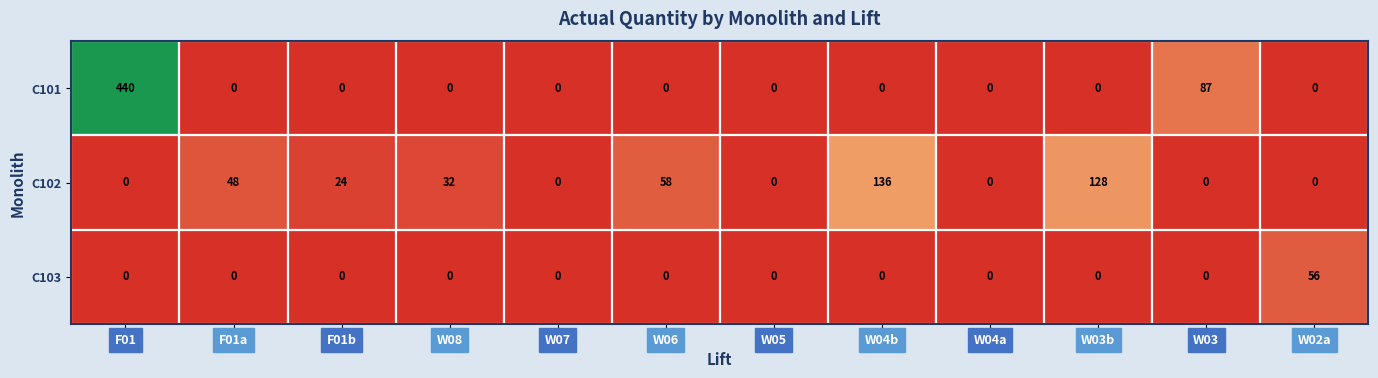

How many values in C101 are above zero?

2